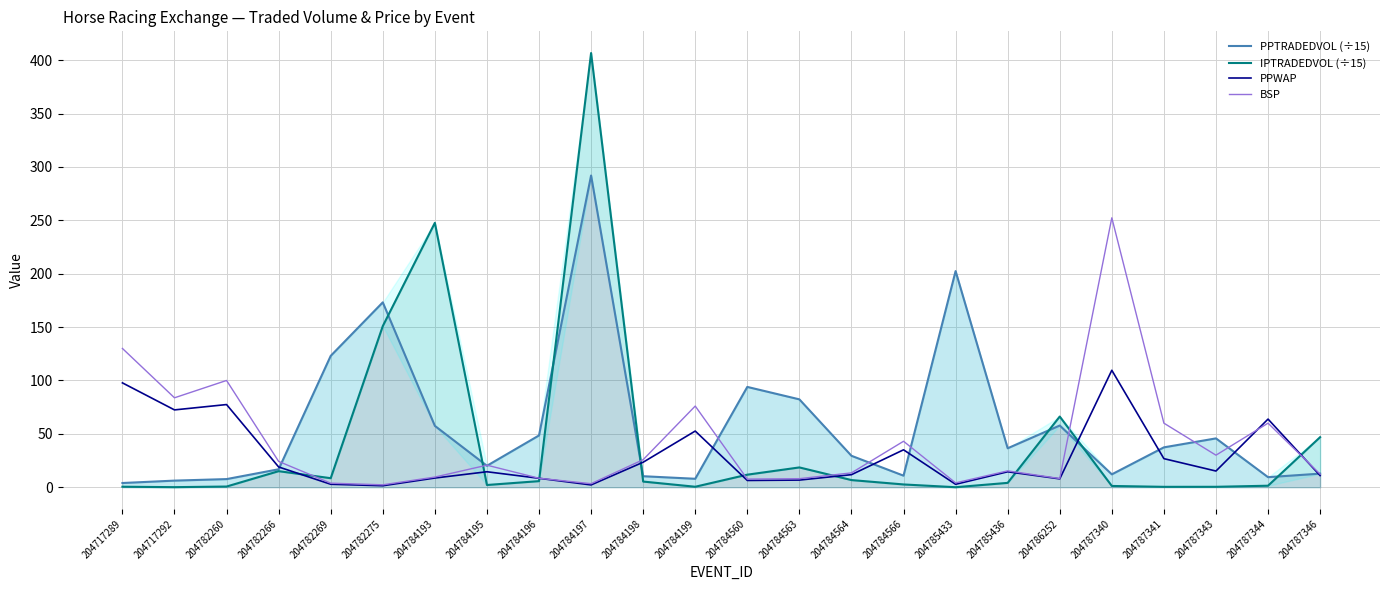

What is the difference between the maximum and minimum values in the PPWAP series?

108.2